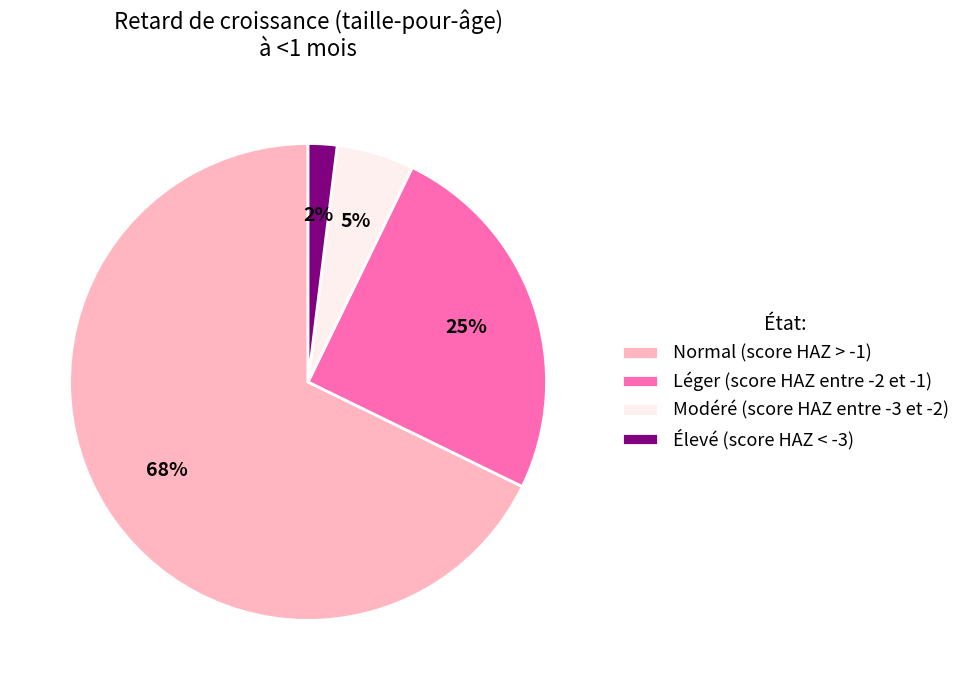

Is there a majority slice in this chart?

Yes